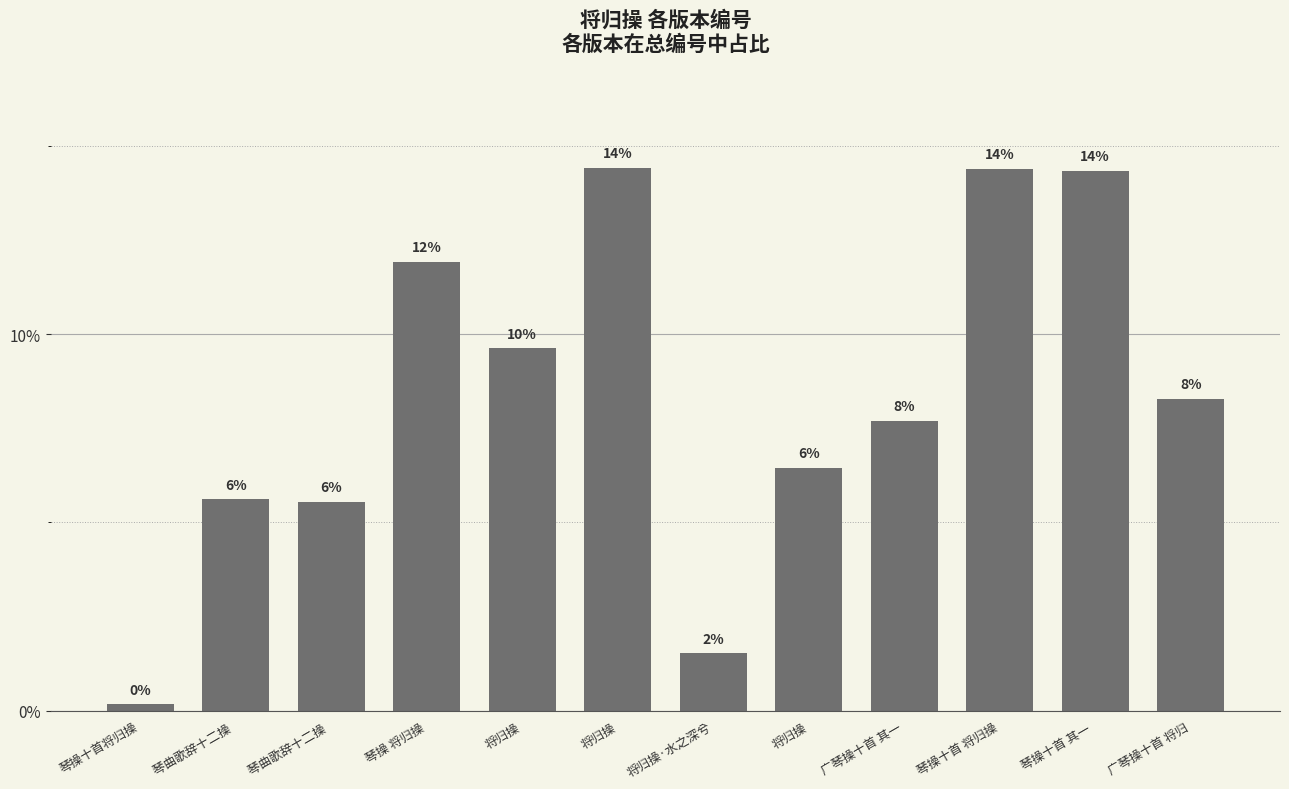

List the labels in order of value, smallest first.

琴操十首将归操, 将归操·水之深兮, 琴曲歌辞十二操 , 琴曲歌辞十二操 , 将归操, 广琴操十首 其一, 广琴操十首 将归, 将归操, 琴操 将归操, 琴操十首 其一 , 琴操十首 将归操, 将归操